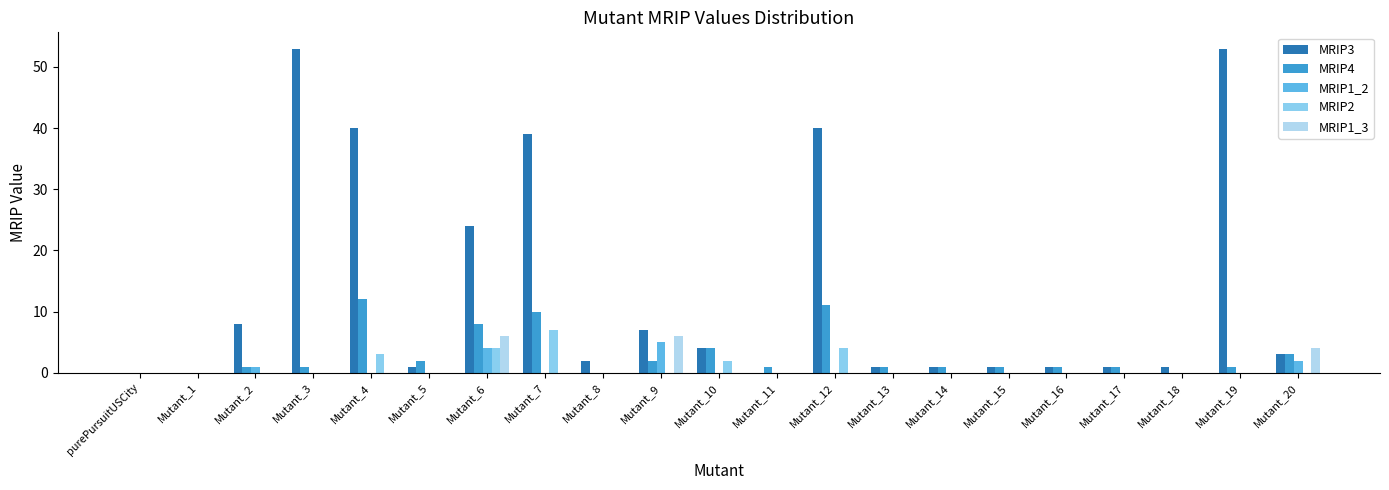

The MRIP1_3 series shows 0 at Mutant_8. True or false?

True